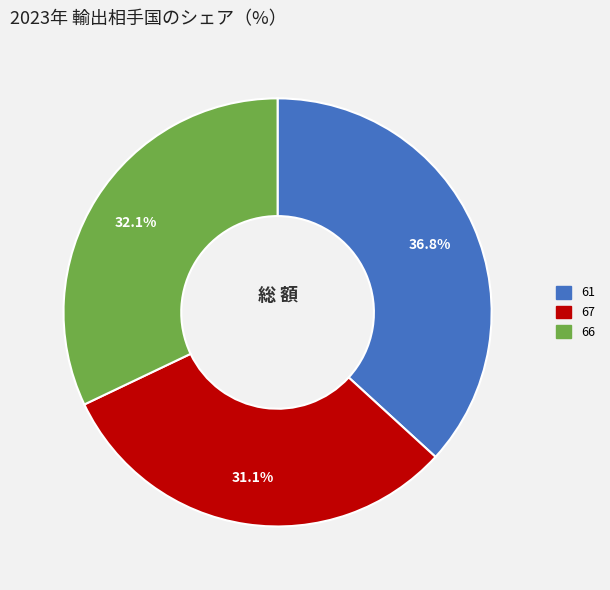

Does any single category account for the majority?

No